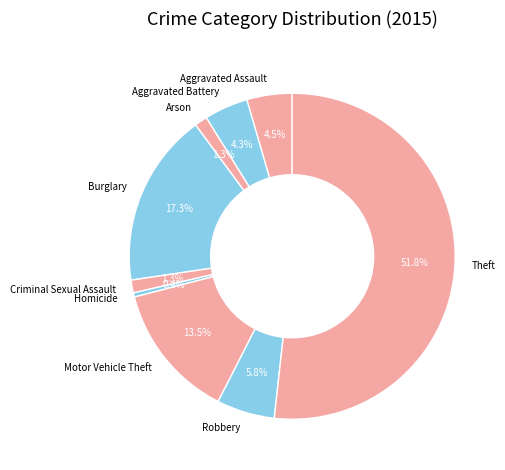

What is the total percentage of Homicide and Aggravated Assault?

4.9%